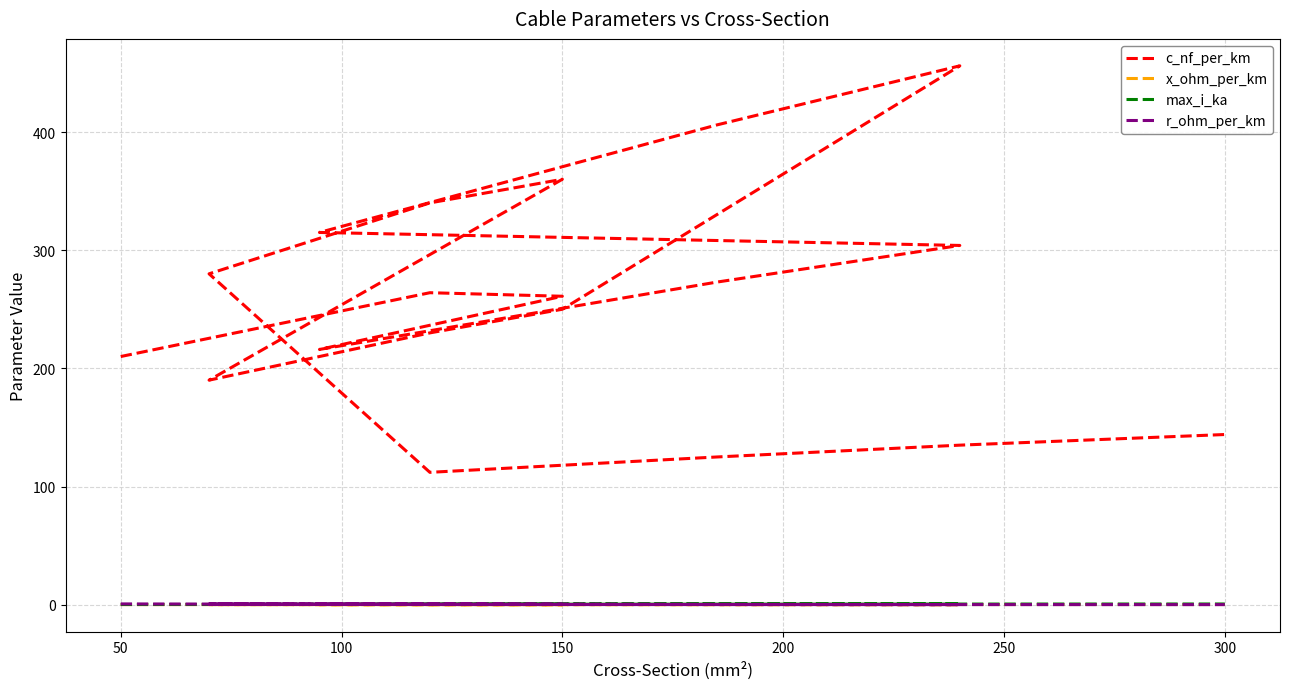

Which series changed the most between 150 and 18?

c_nf_per_km